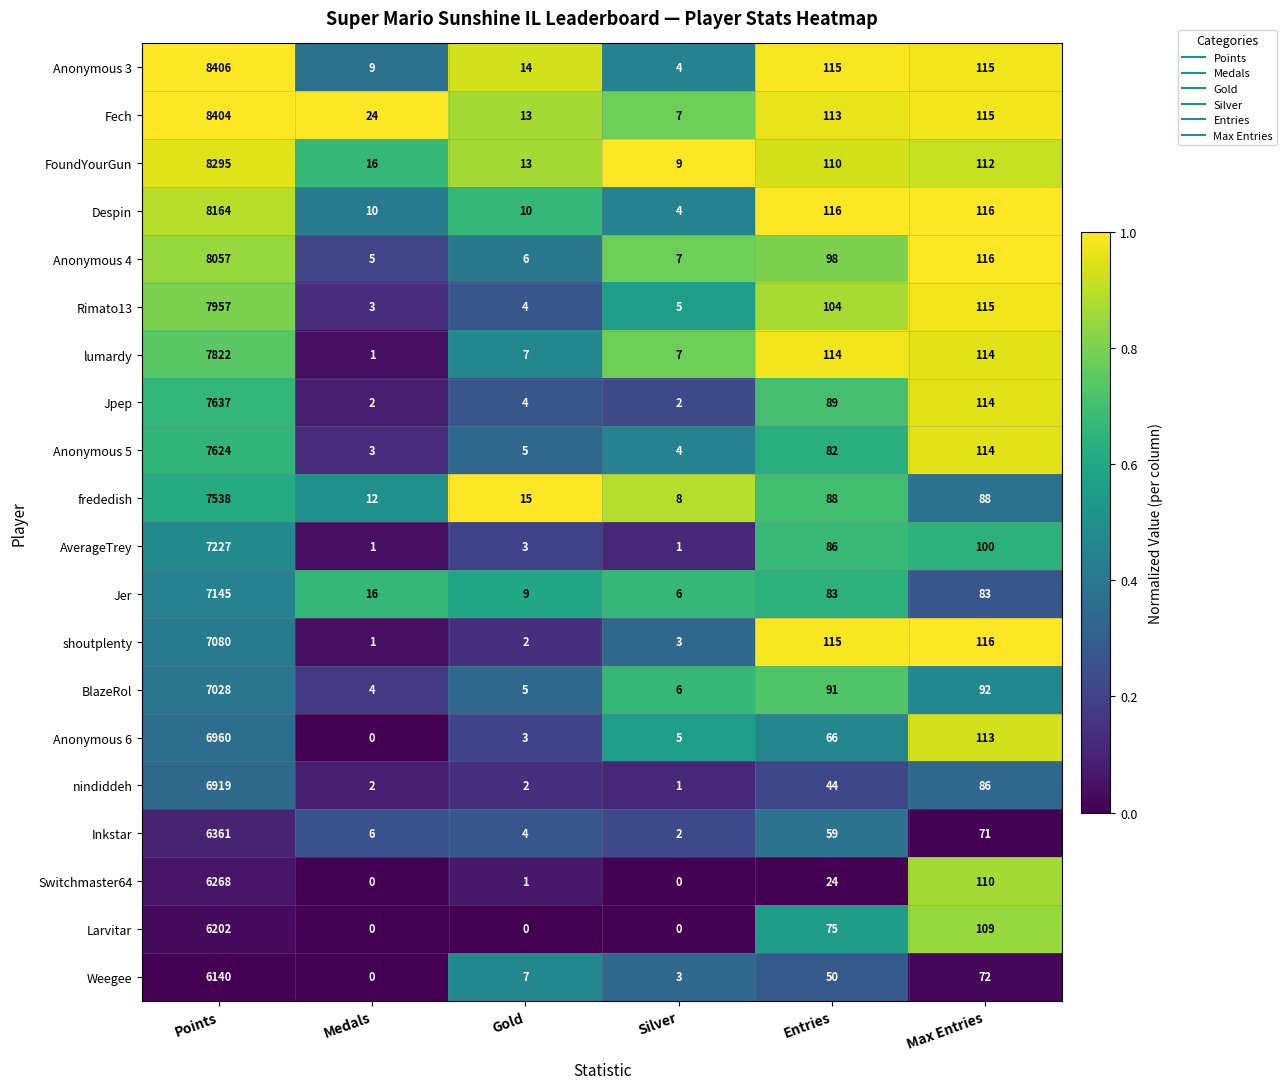

List the series in order of their peak value, lowest first.

Weegee, Larvitar, Switchmaster64, Inkstar, nindiddeh, Anonymous 6, BlazeRol, shoutplenty, Jer, AverageTrey, frededish, Anonymous 5, Jpep, lumardy, Rimato13, Anonymous 4, Despin, FoundYourGun, Fech, Anonymous 3